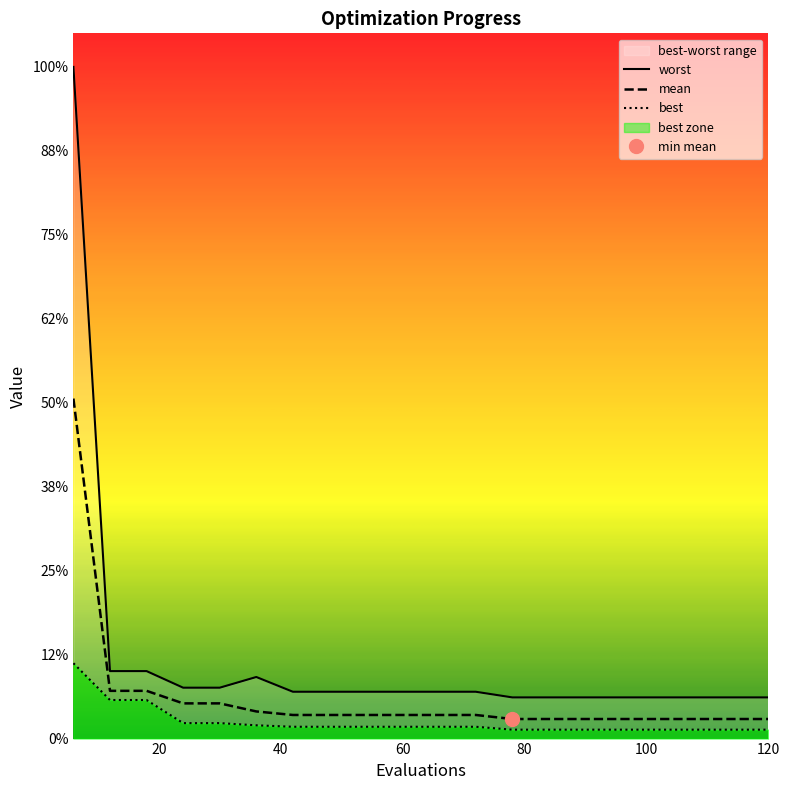

True or false: worst has more than 2 points higher than both neighbors.

False